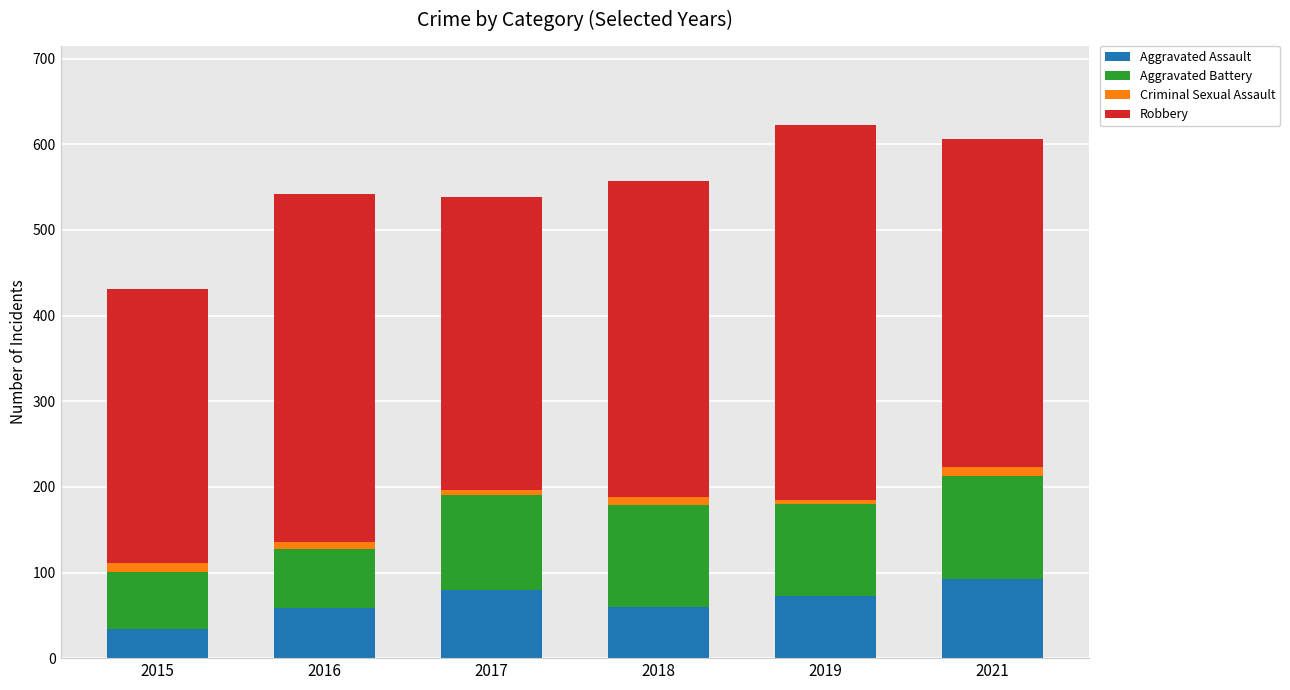

What is the average value of the Aggravated Assault series?

66